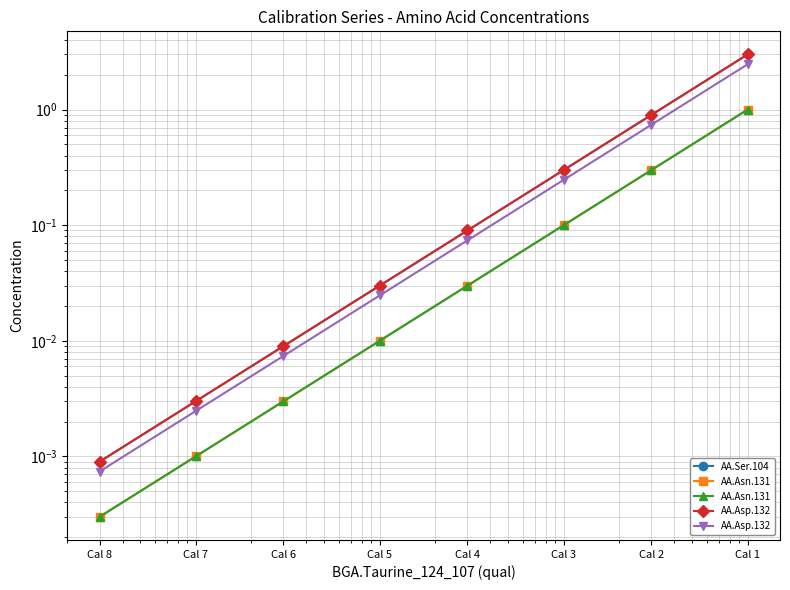

Is the value of AA.Asp.132 at Cal 4 greater than the value of AA.Asn.131 at Cal 7?

Yes